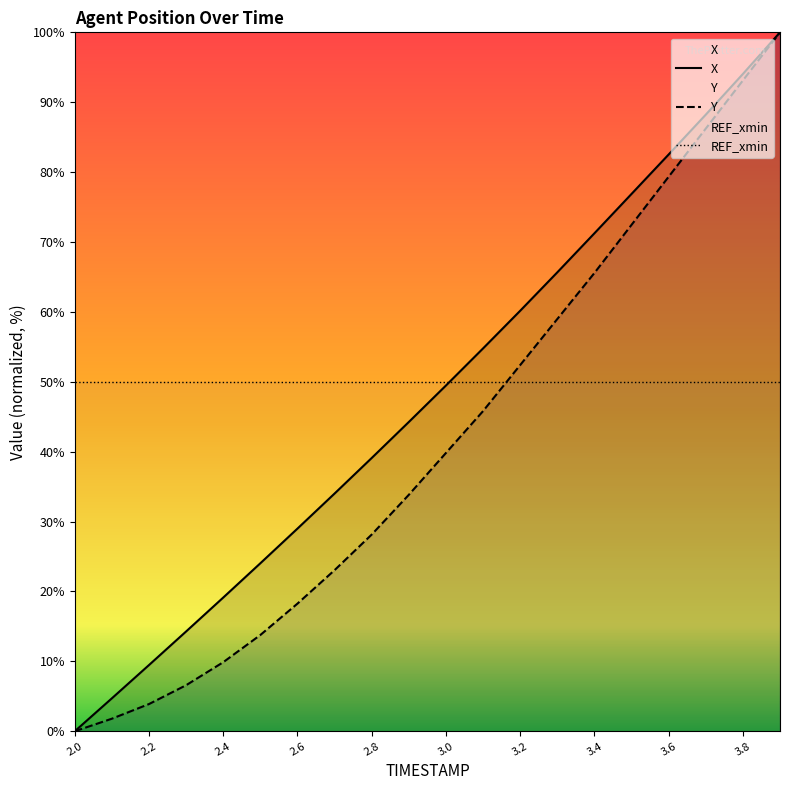

What is the difference between the Y values at 2.0 and 3.5?

72.5